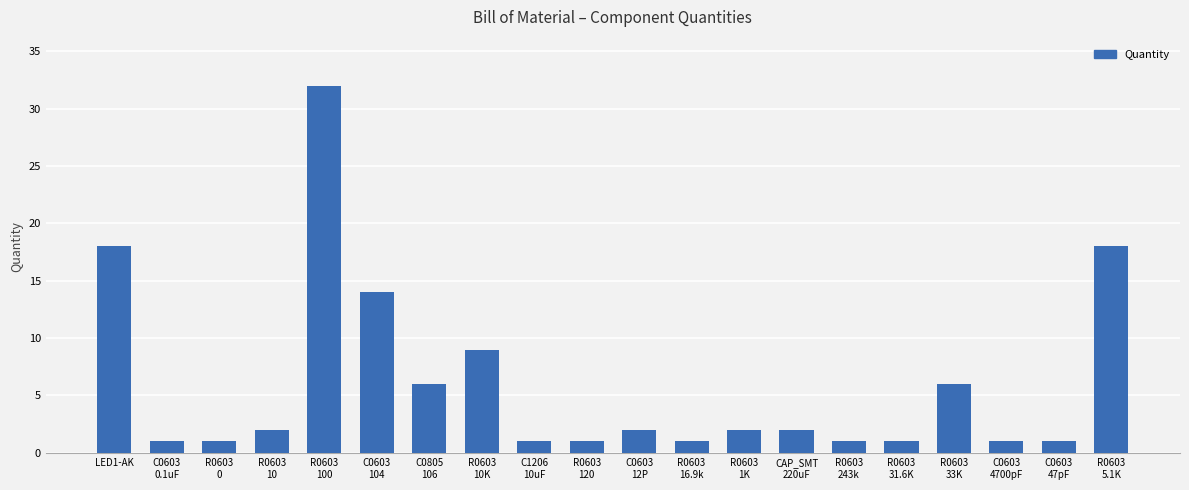

What is the difference between the second highest and minimum values?

17